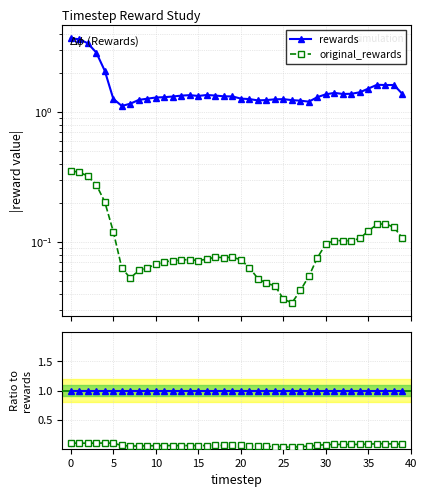

At how many categories does at least one series exceed 0?

40